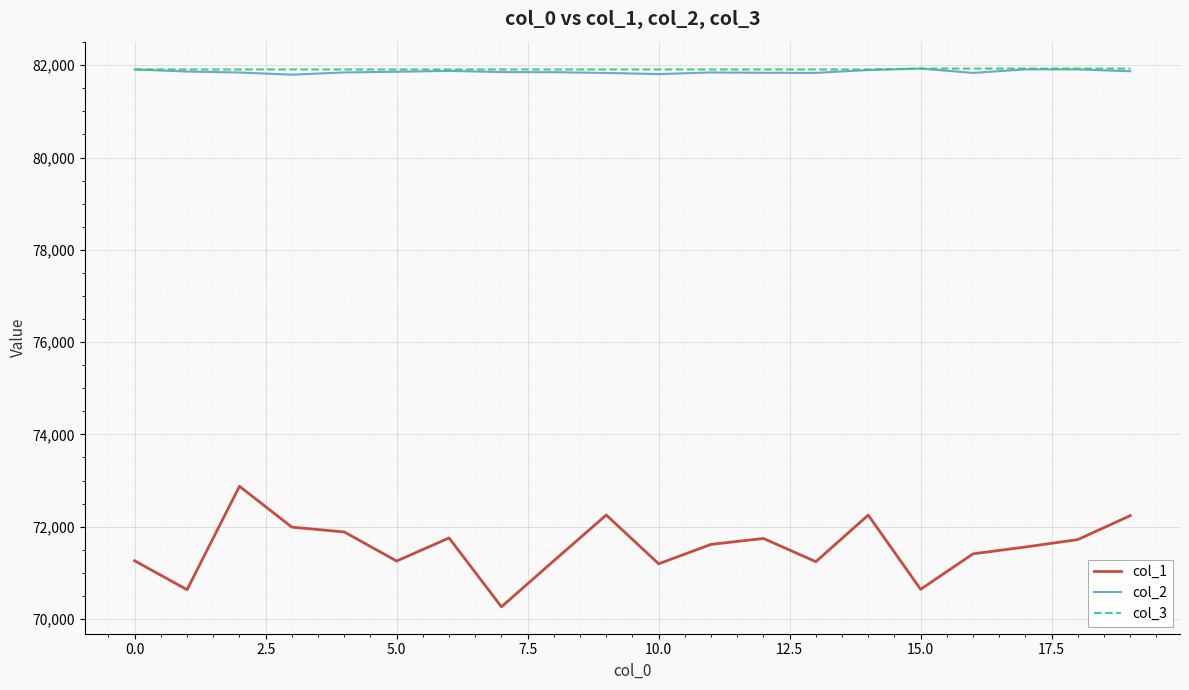

How many lines are shown in the chart?

3